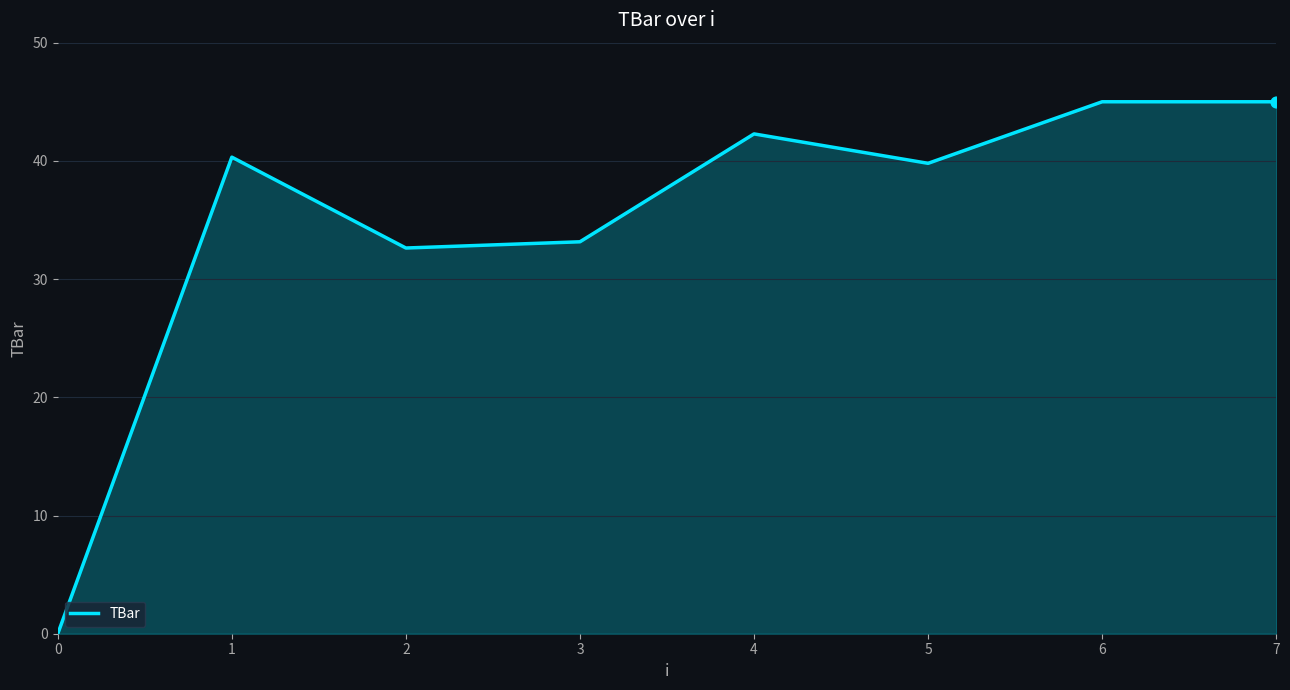

Which has a higher value, 1 or 6?

6